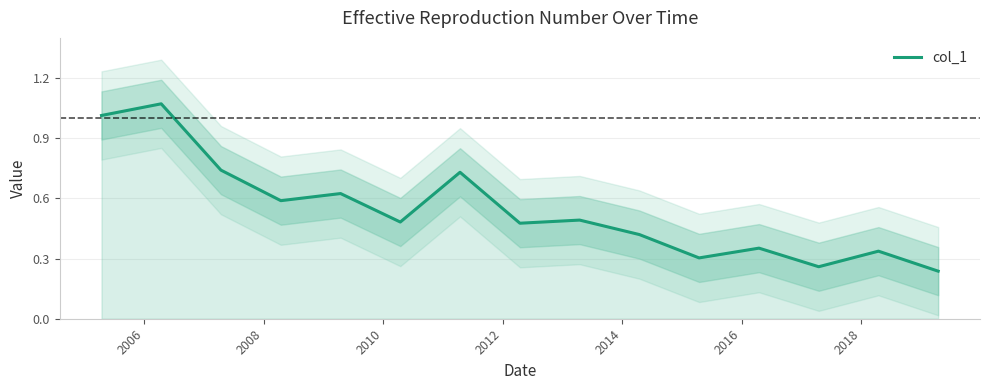

How many interior local valleys (lower than both neighbors) does the data have?

5